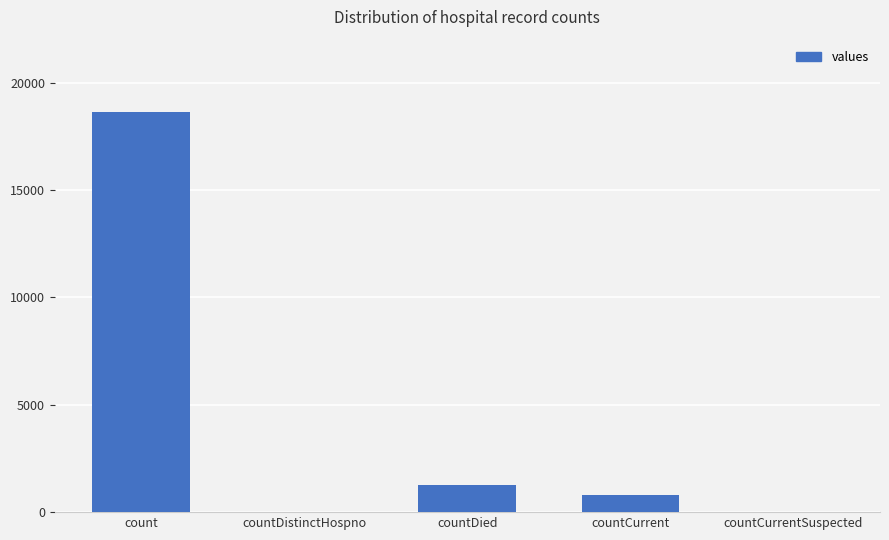

At which category does the chart reach its peak across all series?

count